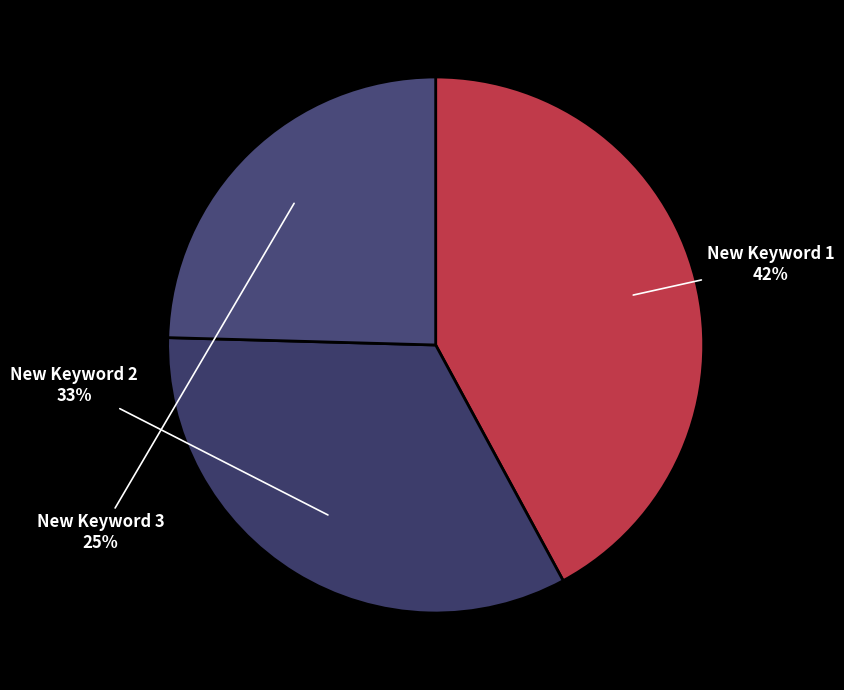

Which slice is the smallest?

New Keyword 3